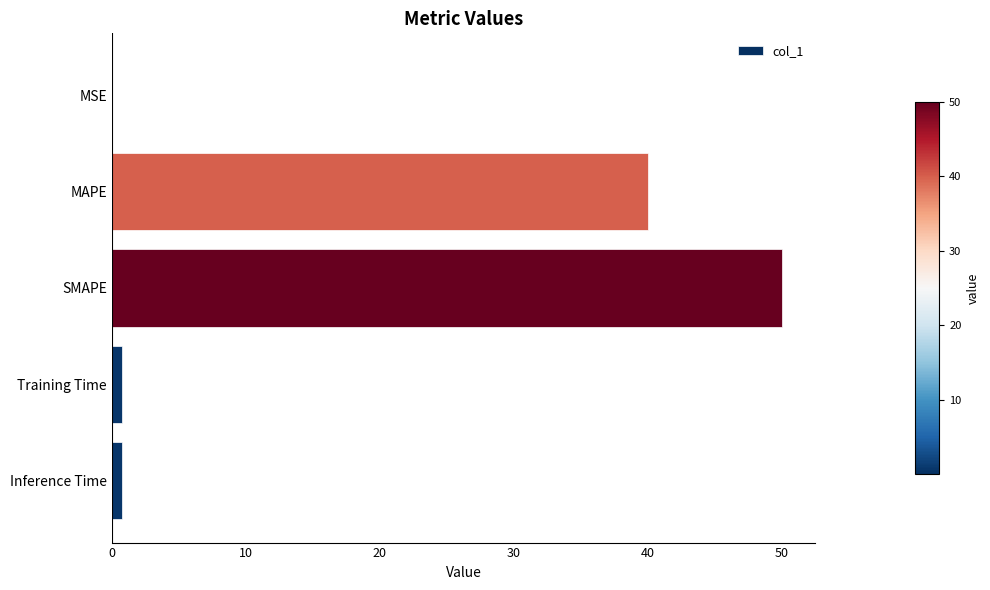

What is the sum of all values?

91.6